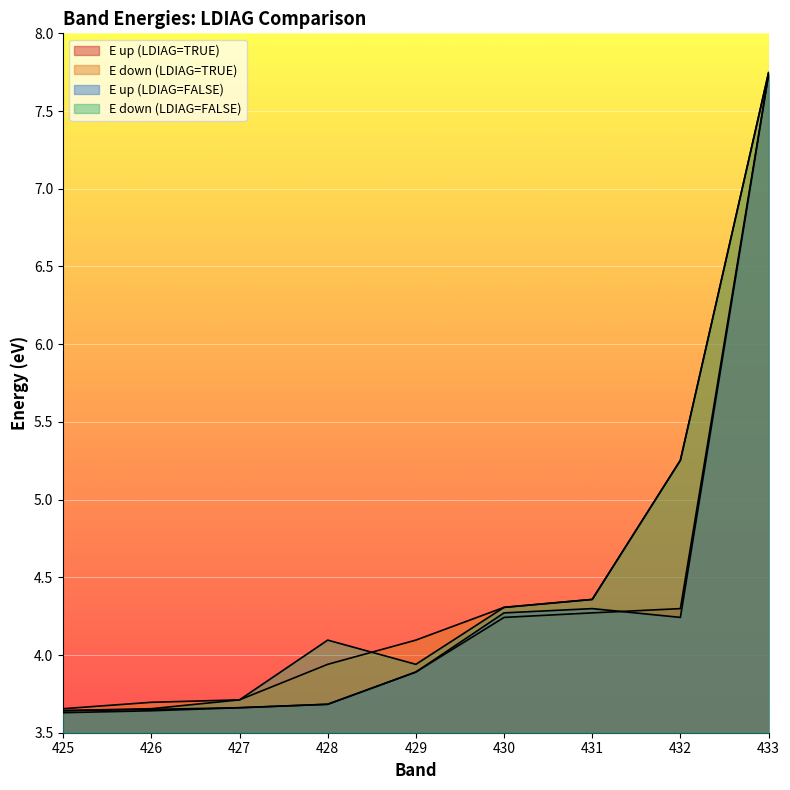

What is the minimum value for E up (LDIAG=TRUE)?

3.6